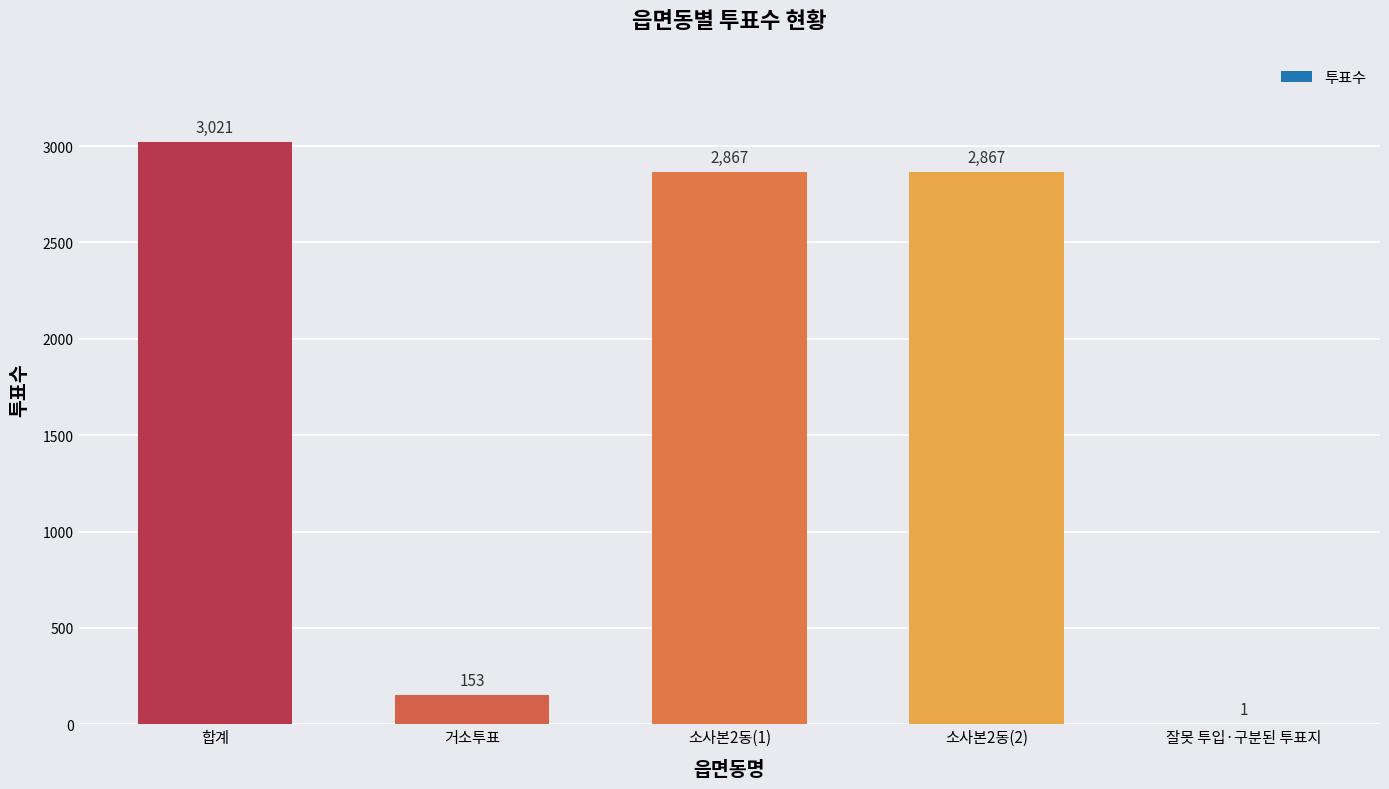

Which category has the highest value across all series?

합계